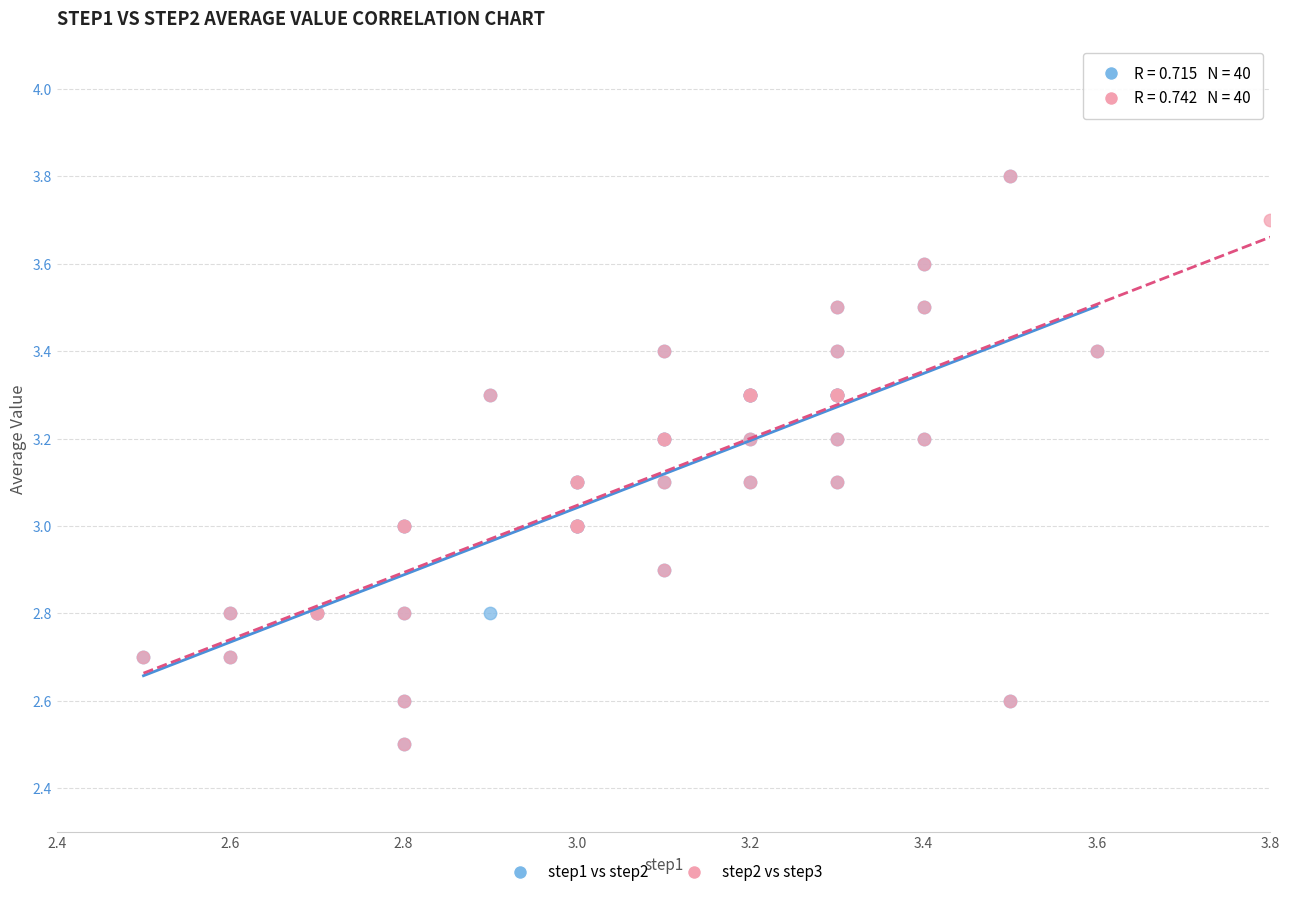

What are all the series names shown in the legend?

step1 vs step2, step2 vs step3